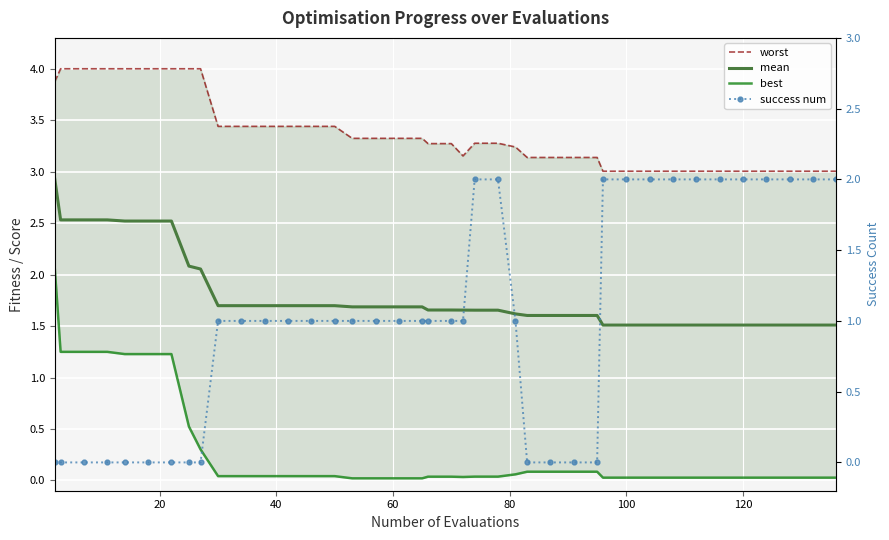

True or false: mean and worst intersect in this chart.

False